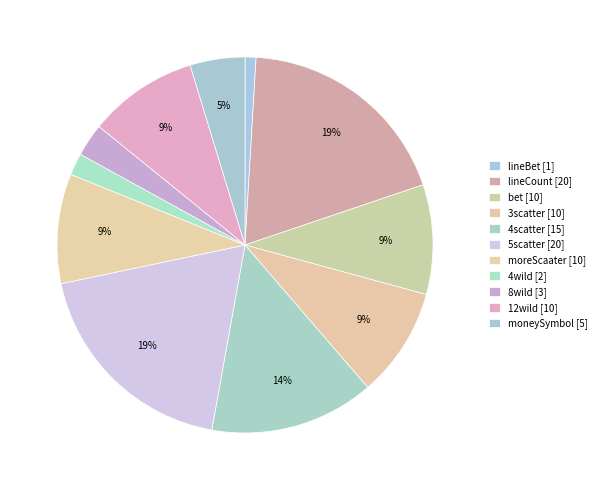

Rank the categories by value from highest to lowest.

lineCount, 5scatter, 4scatter, bet, 3scatter, moreScaater, 12wild, moneySymbol, 8wild, 4wild, lineBet